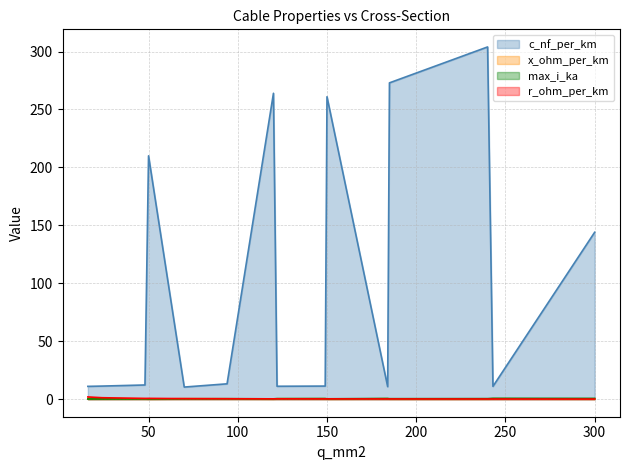

How many values in the c_nf_per_km series are below 12?

7